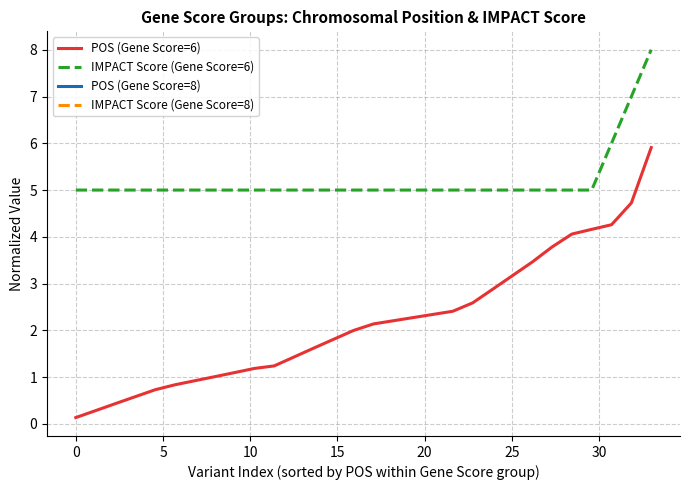

True or false: IMPACT Score (Gene Score=6) and POS (Gene Score=6) intersect in this chart.

False